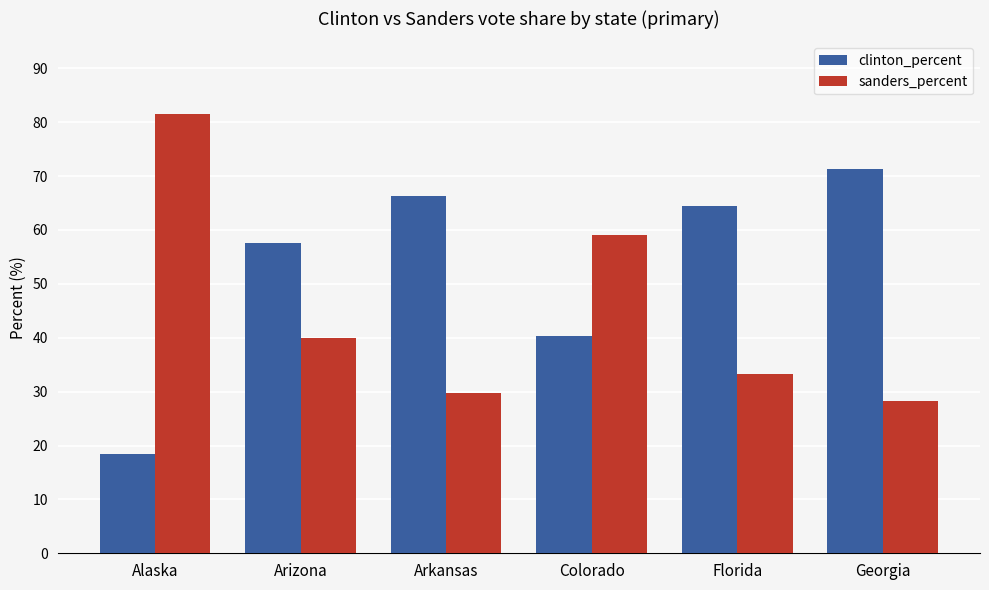

What is the difference between the sanders_percent values at Colorado and Alaska?

22.6